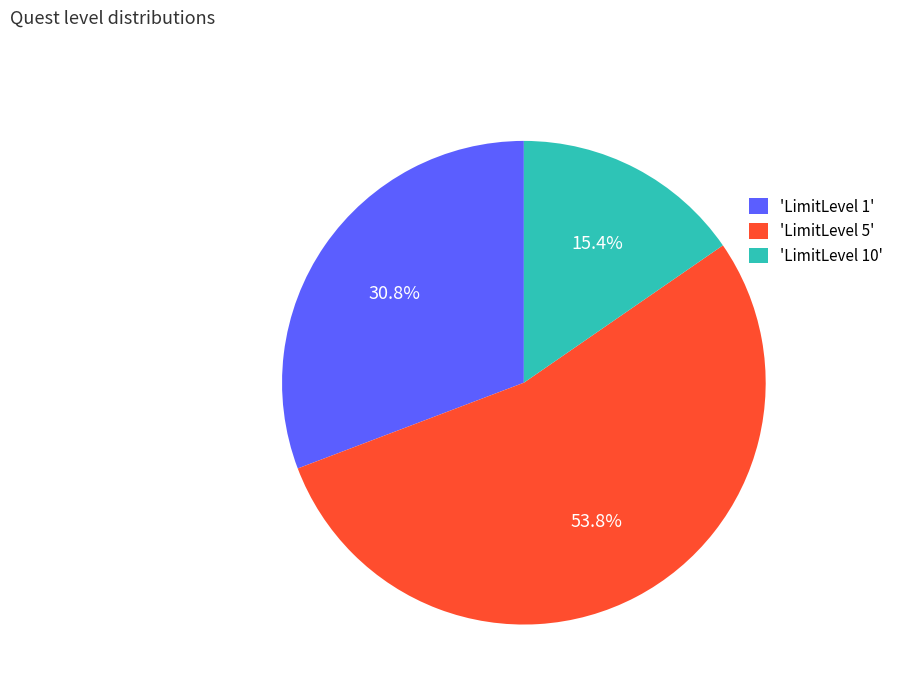

What percentage do 'LimitLevel 10' and 'LimitLevel 1' together represent?

46.2%